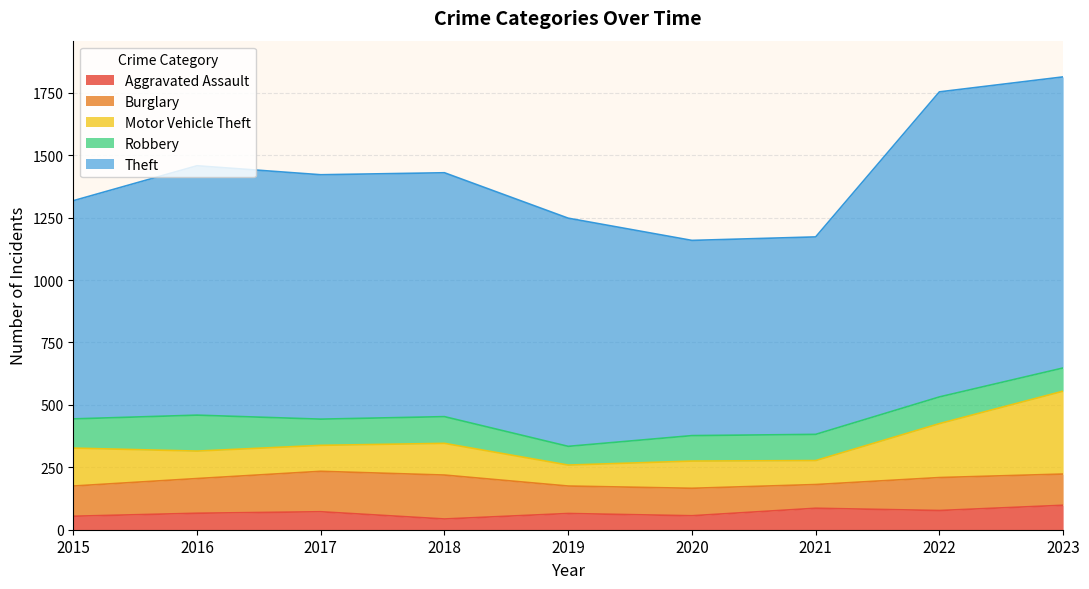

Is the value of Burglary at 2022 greater than the value of Theft at 2021?

No